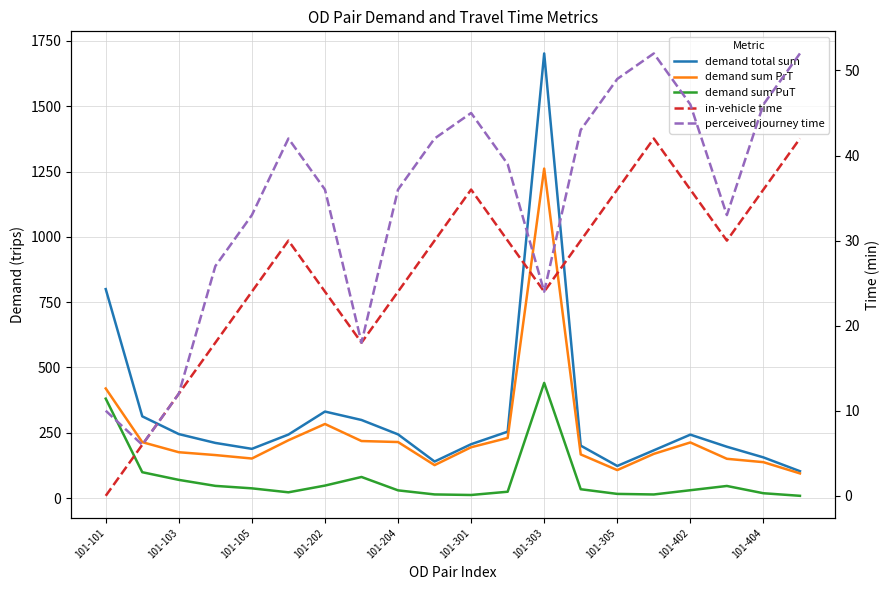

How many data points in demand sum PuT are above 33?

10